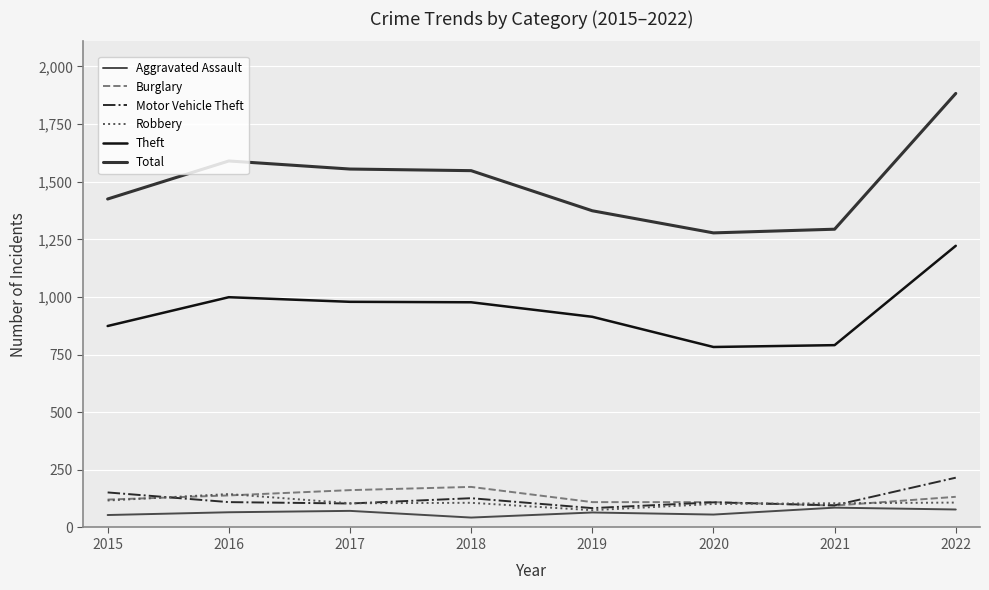

At how many categories does at least one series exceed 679?

8